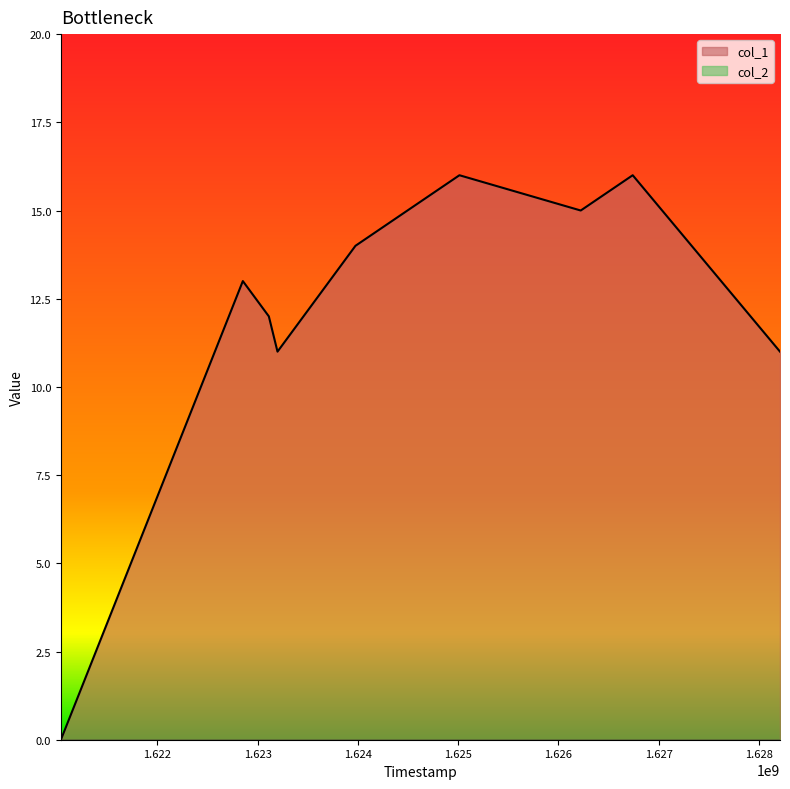

Which category has the highest value across all series?

1625013102